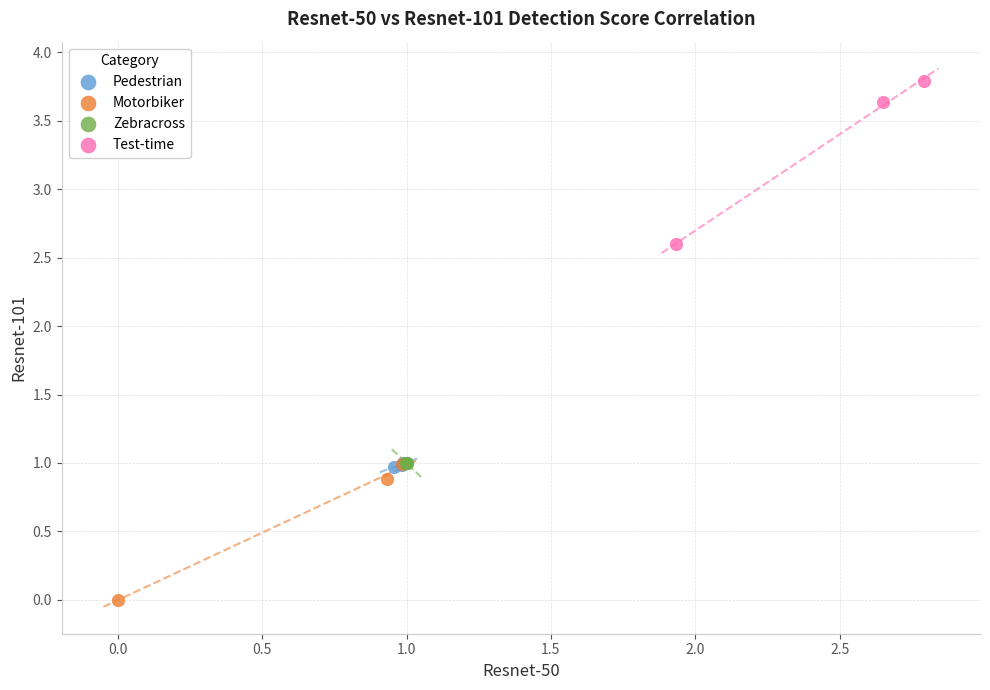

Which series contains the lowest Y value?

Motorbiker